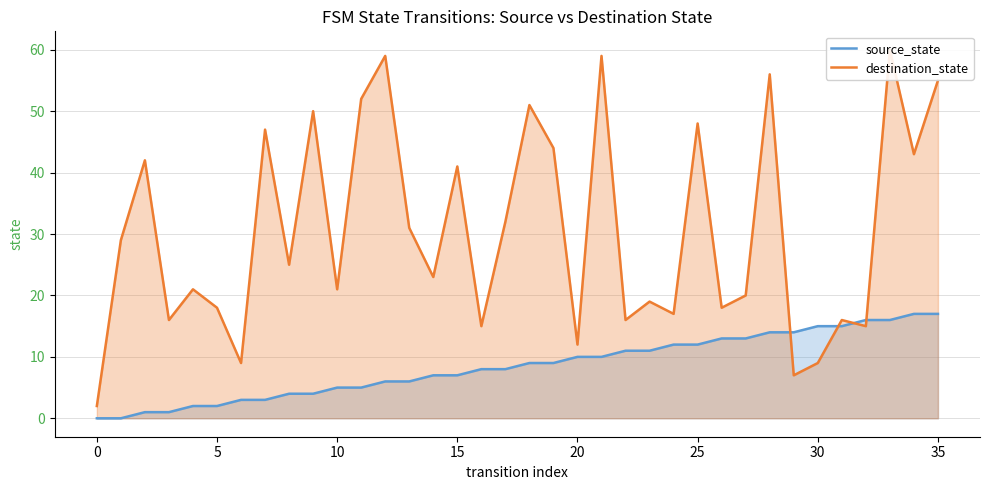

Which category has the highest value in the destination_state series?

33